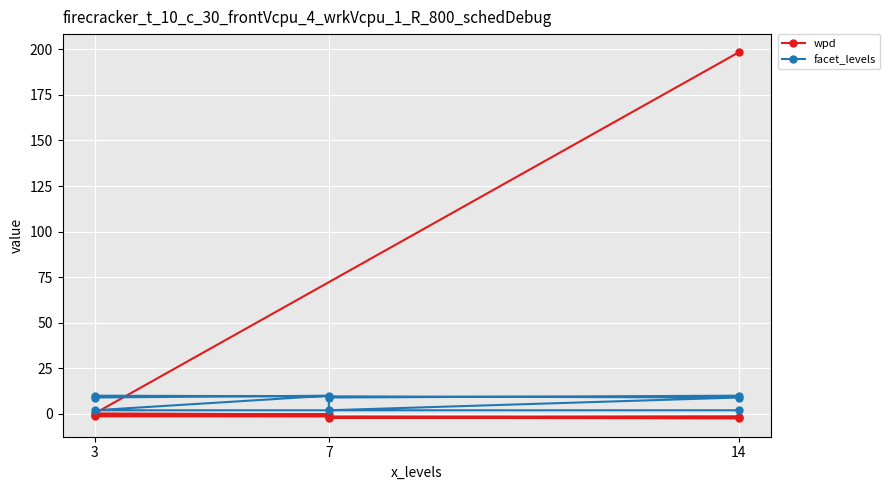

How many categories are shown in the chart?

9